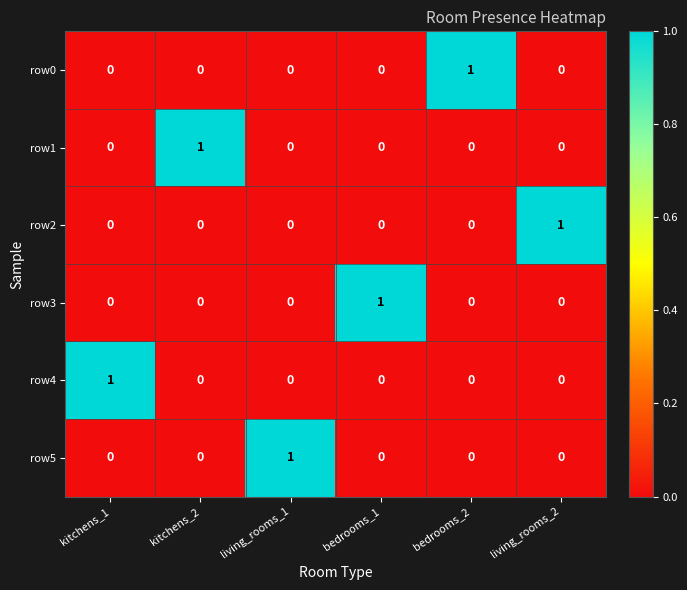

At how many categories does at least one series exceed 0?

6